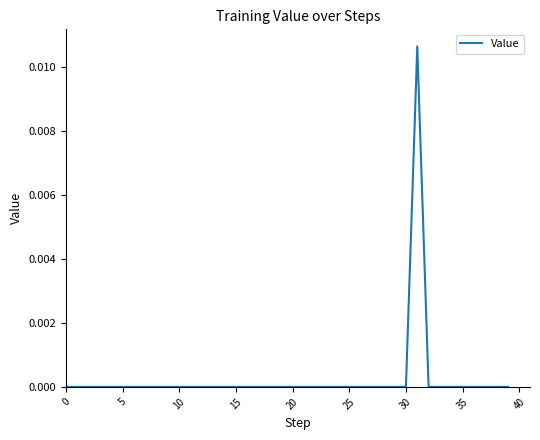

How many series are shown in this chart?

1